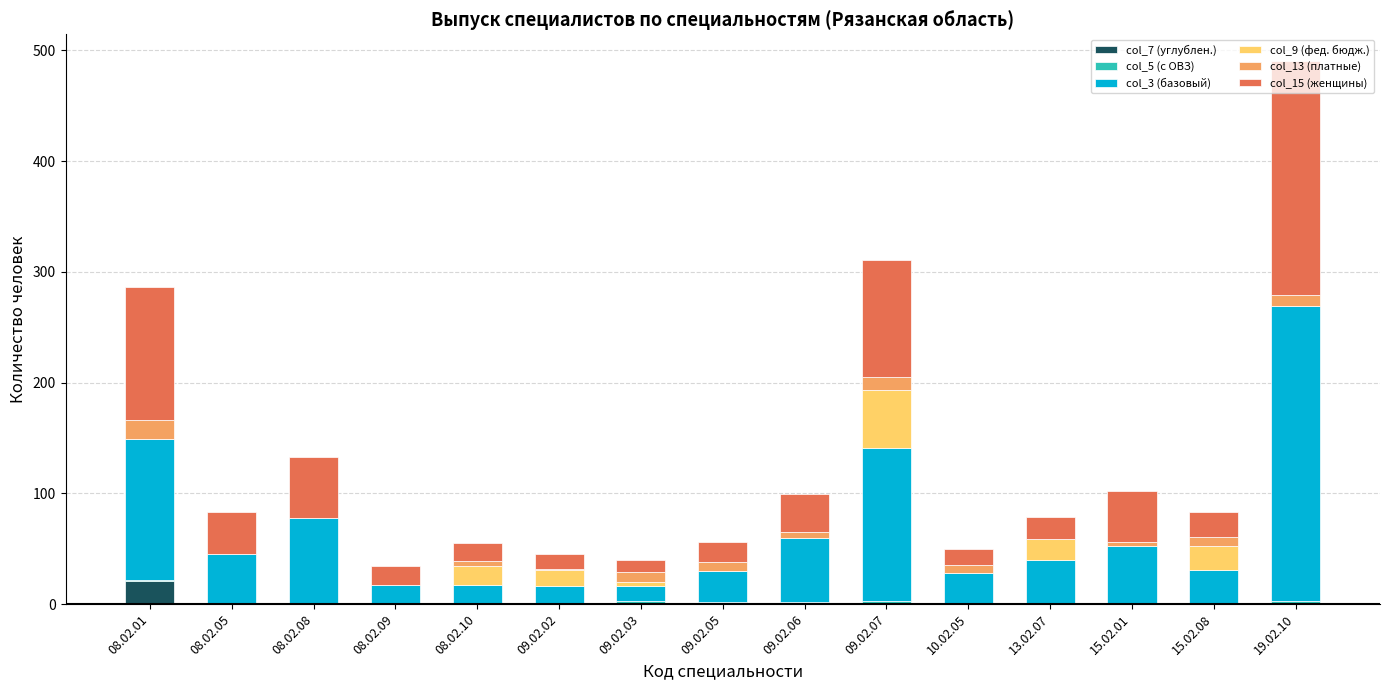

Count the number of categories in the chart.

15